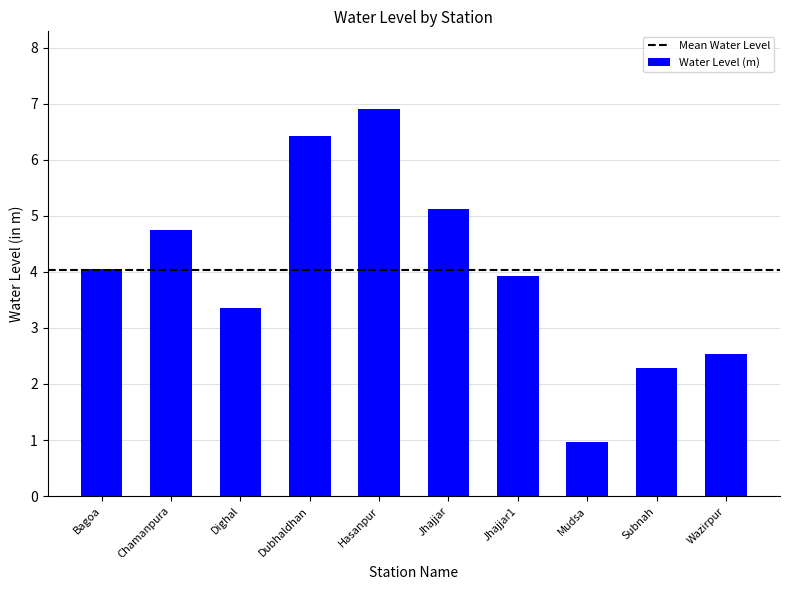

What position from the left is Dighal?

3